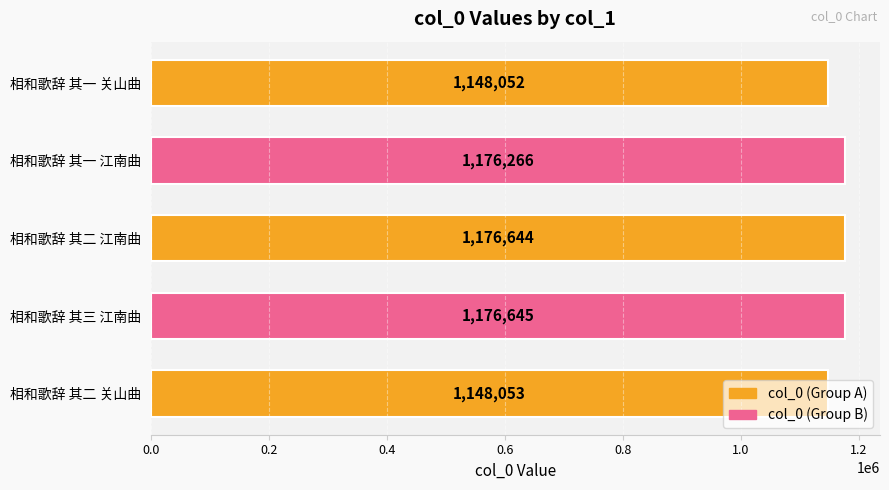

What is the label of the 2nd bar from the bottom?

相和歌辞 其三 江南曲